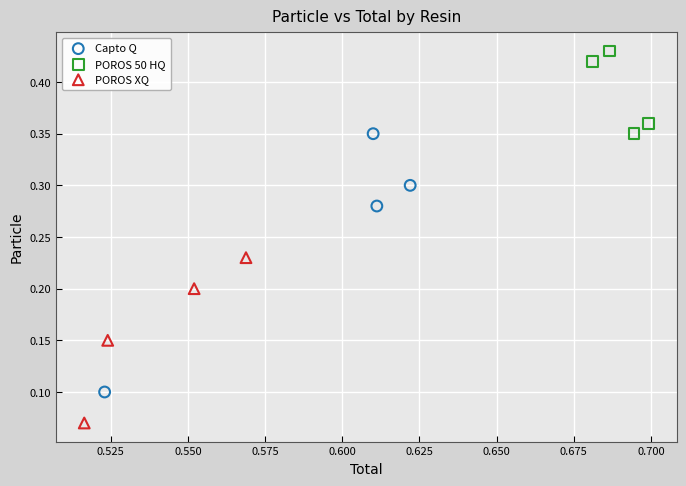

Which series has the widest spread of Y values?

Capto Q